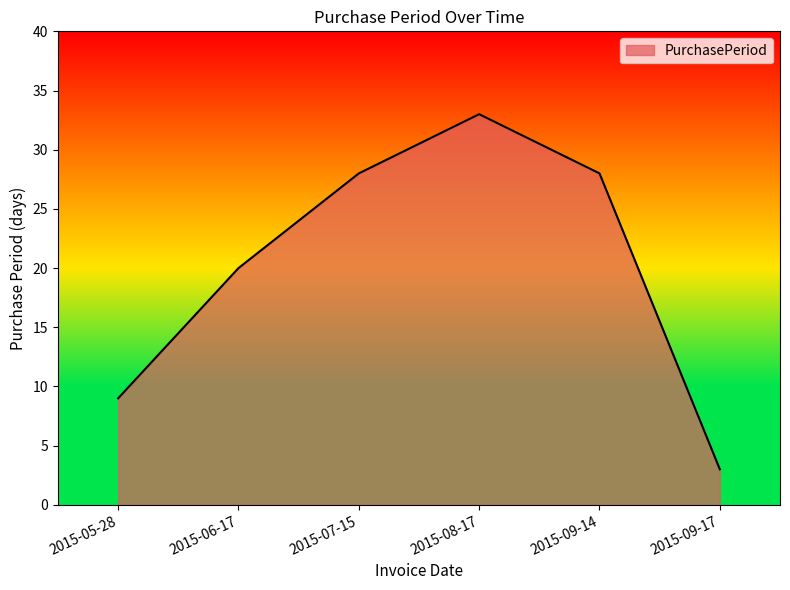

True or false: the data has more than 1 interior local peaks.

False